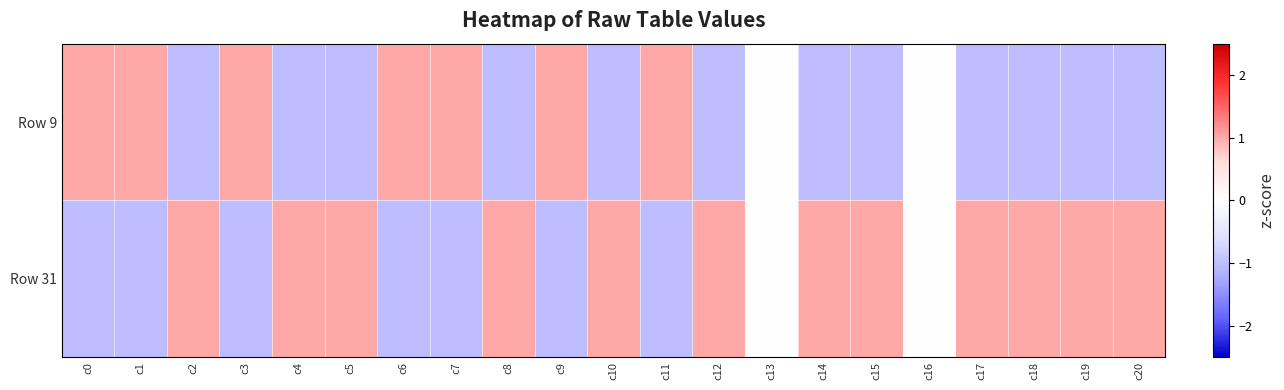

Reading left to right, transcribe all the data shown in this chart.

Row 9: c0=1	c1=1	c2=-1	c3=1	c4=-1	c5=-1	c6=1	c7=1	c8=-1	c9=1	c10=-1	c11=1	c12=-1	c13=0	c14=-1	c15=-1	c16=0	c17=-1	c18=-1	c19=-1	c20=-1
Row 31: c0=-1	c1=-1	c2=1	c3=-1	c4=1	c5=1	c6=-1	c7=-1	c8=1	c9=-1	c10=1	c11=-1	c12=1	c13=0	c14=1	c15=1	c16=0	c17=1	c18=1	c19=1	c20=1